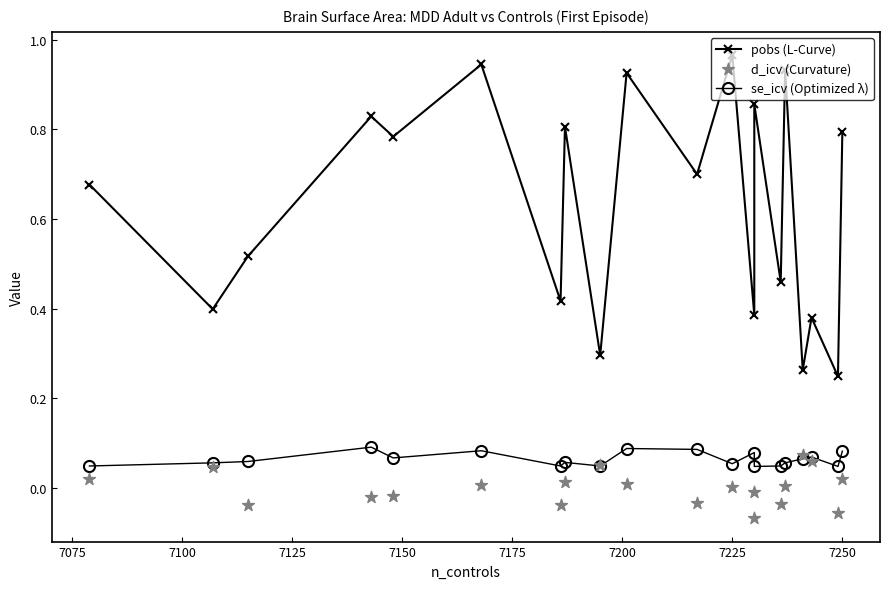

Which series reaches the maximum Y coordinate?

pobs (L-Curve)